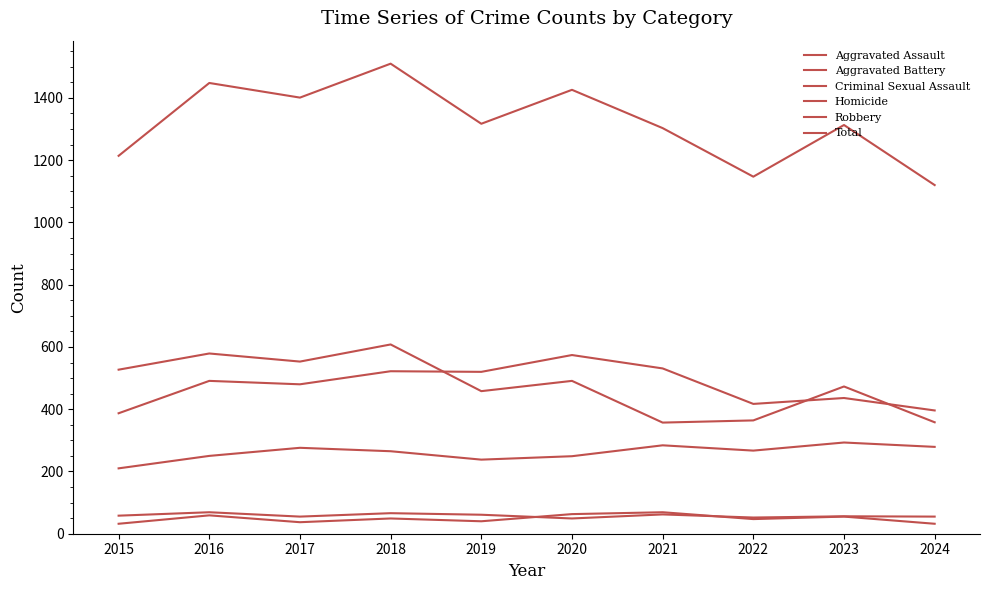

What is the sum of the Homicide values at 2024 and 2022?

79